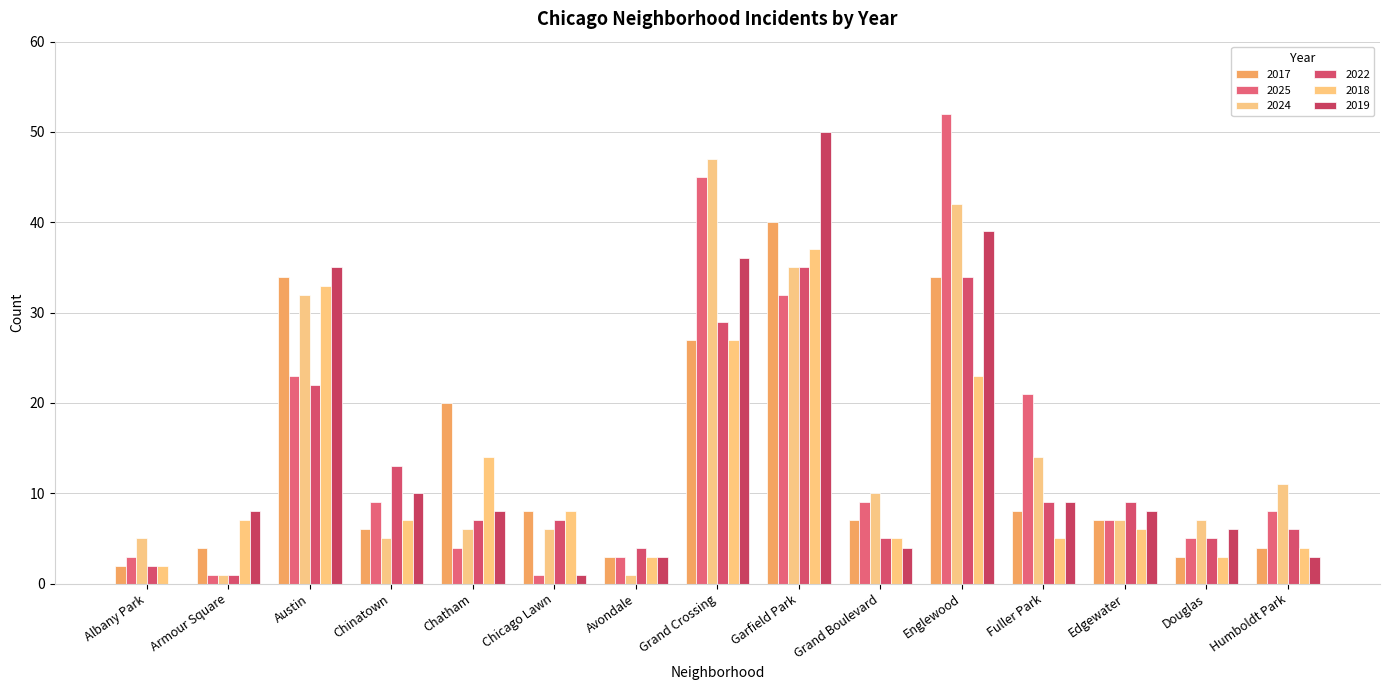

What is the value of the 2017 bar at the 6th from the left?

8